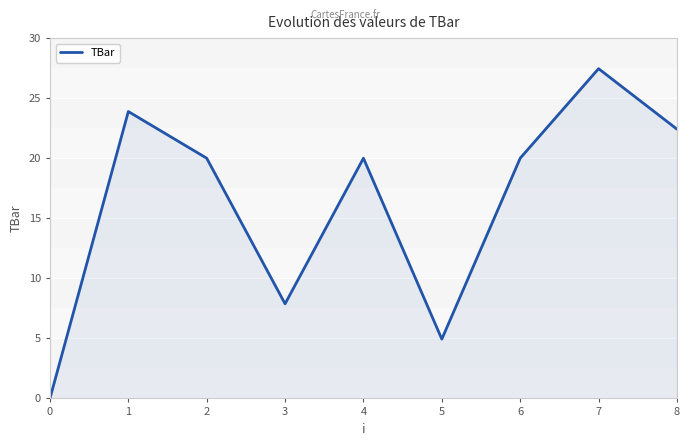

Is it true that the value at 7 is 27.5?

True